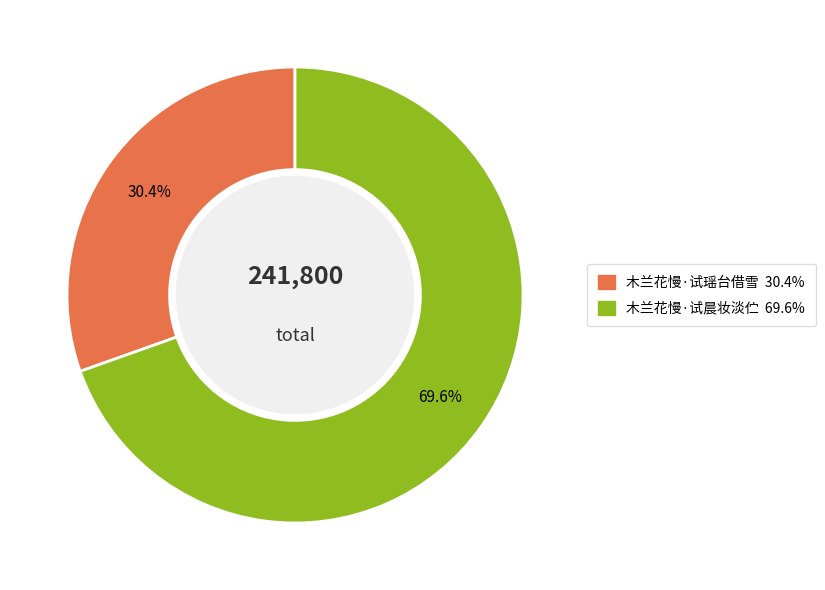

Count the number of slices in the pie.

2